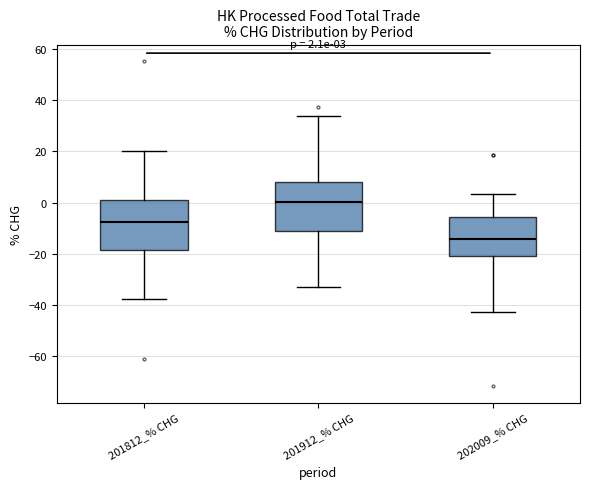

Which box has the highest median line?

201912_% CHG